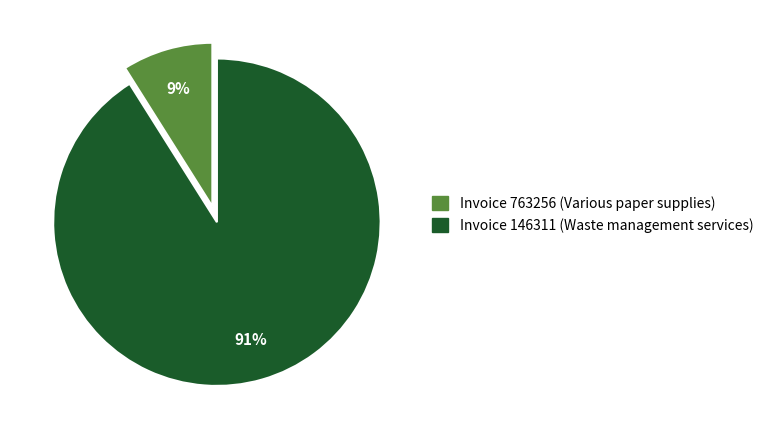

Does any single category account for the majority?

Yes